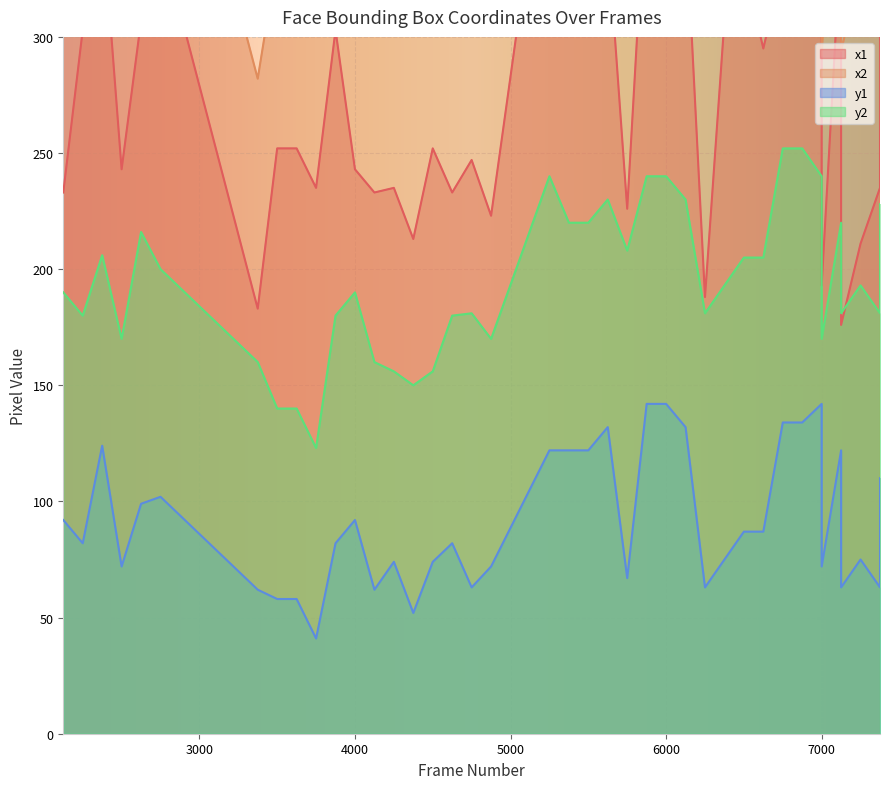

In y1, how many points are lower than both neighbors (excluding endpoints)?

11